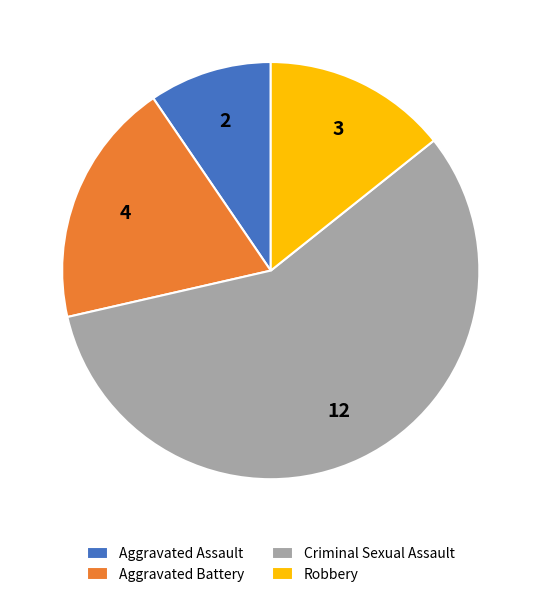

Which category has the biggest portion of the pie?

Criminal Sexual Assault